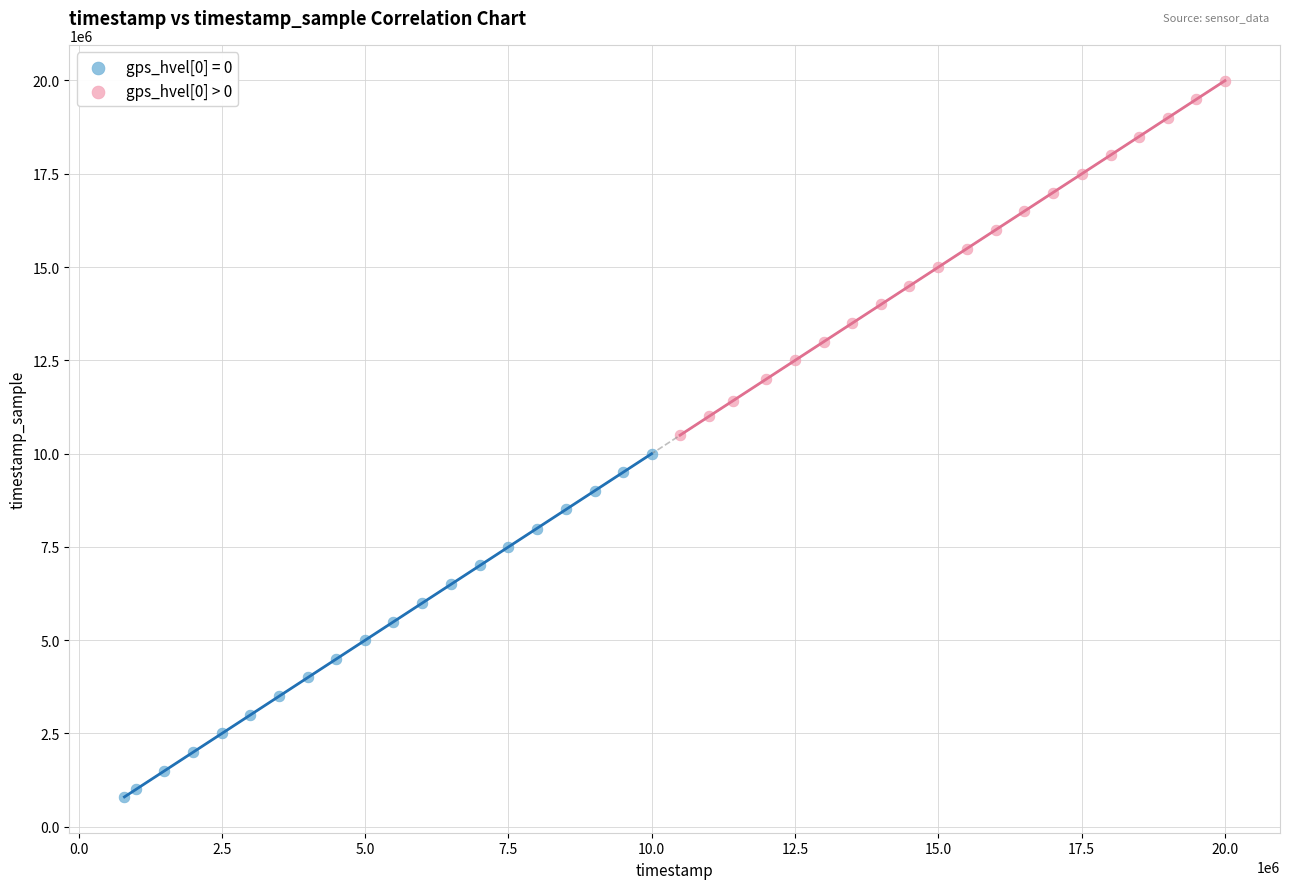

Which series contains the highest Y value?

gps_hvel[0] > 0